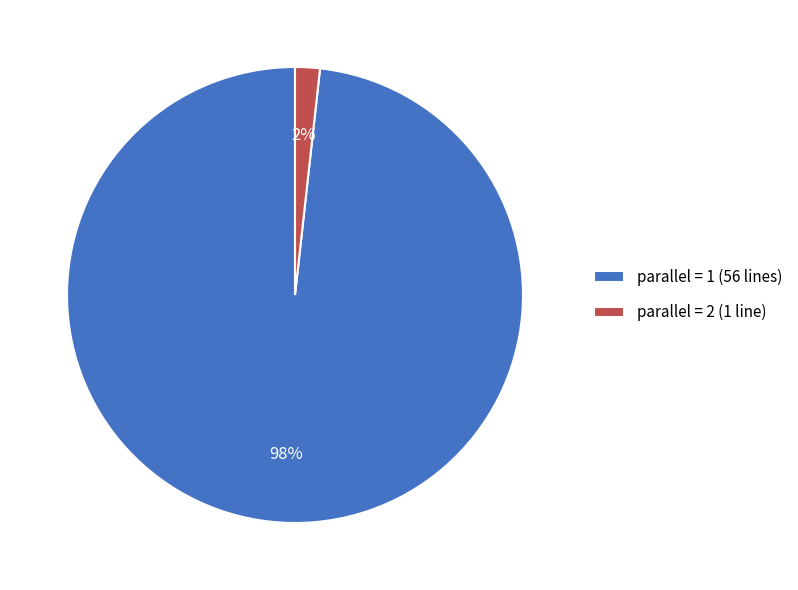

The parallel = 2 (1 line) slice represents 14% of the pie. True or false?

False